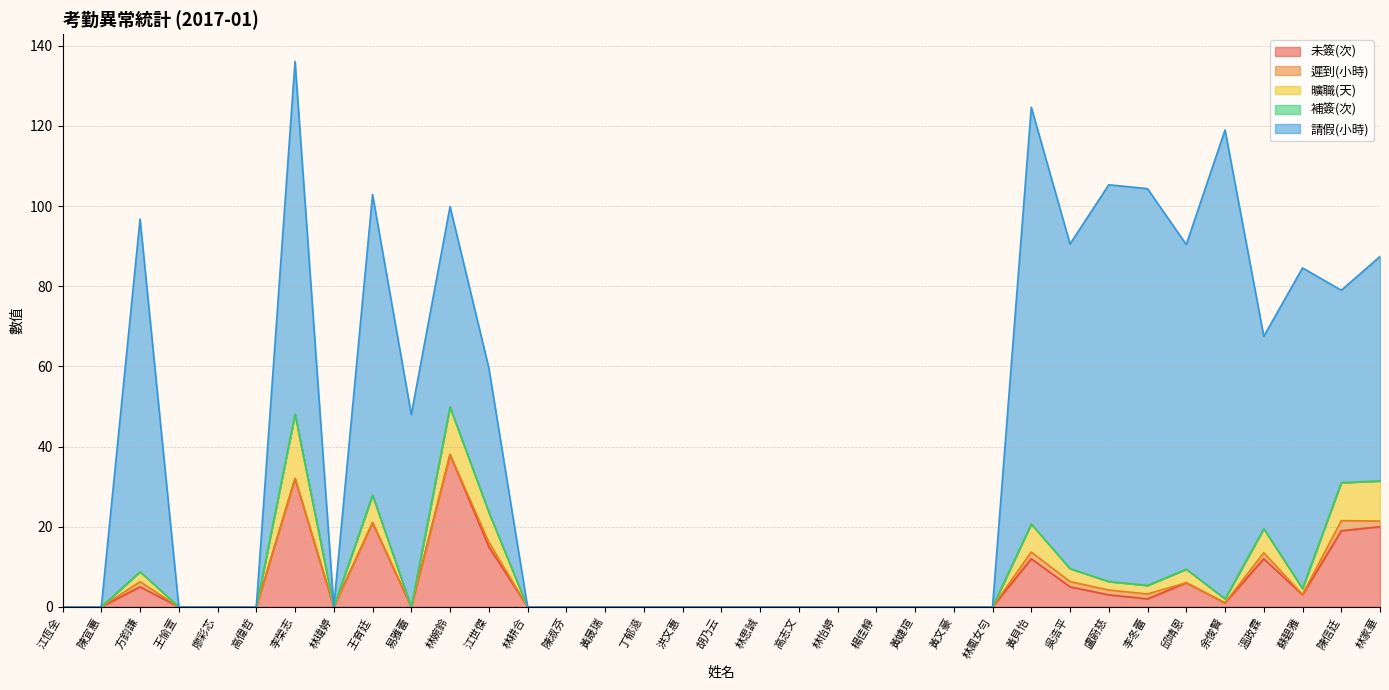

How many interior local peaks does the 曠職(天) series have?

7